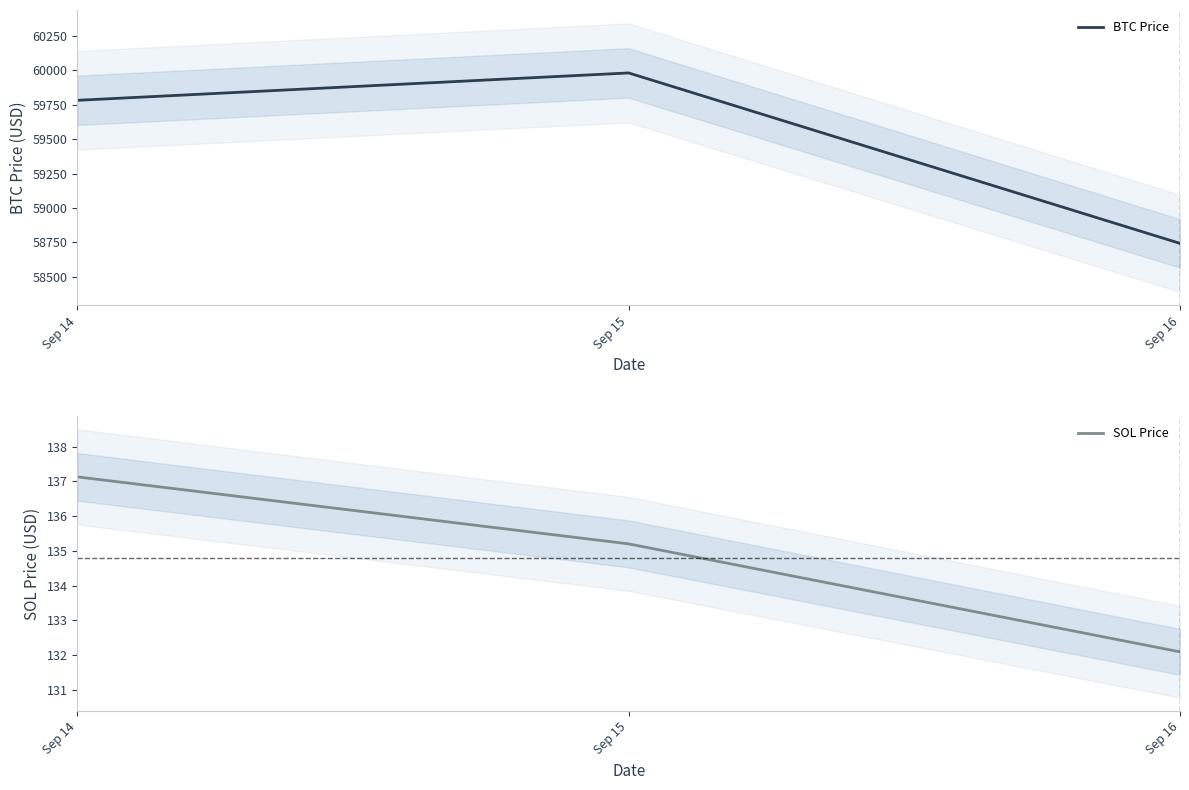

What is the value of the SOL Price point at the 3rd from the left?

132.1